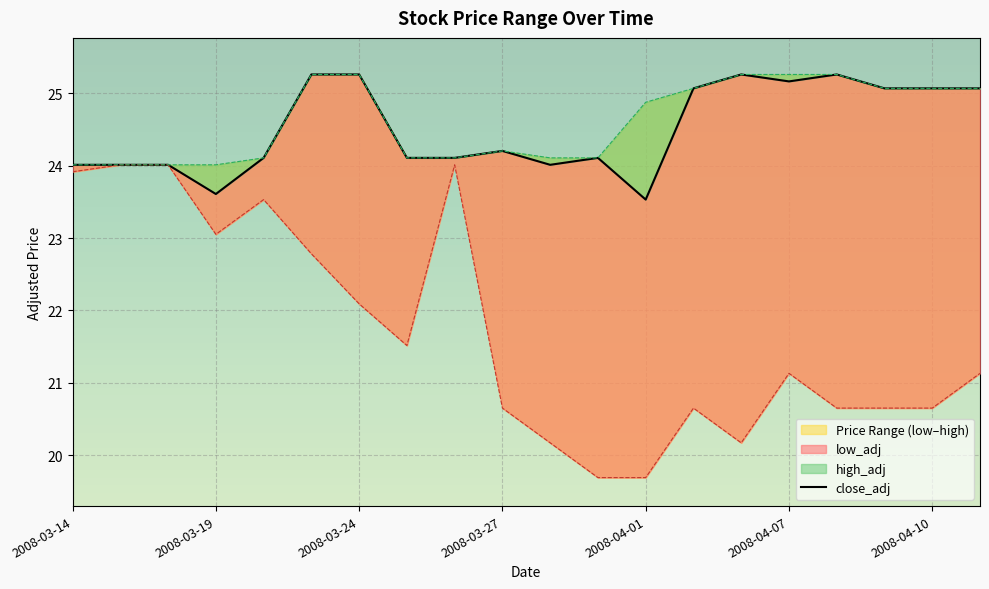

What is the sum of the low_adj values at 2008-04-10 and 2008-04-07?

41.8